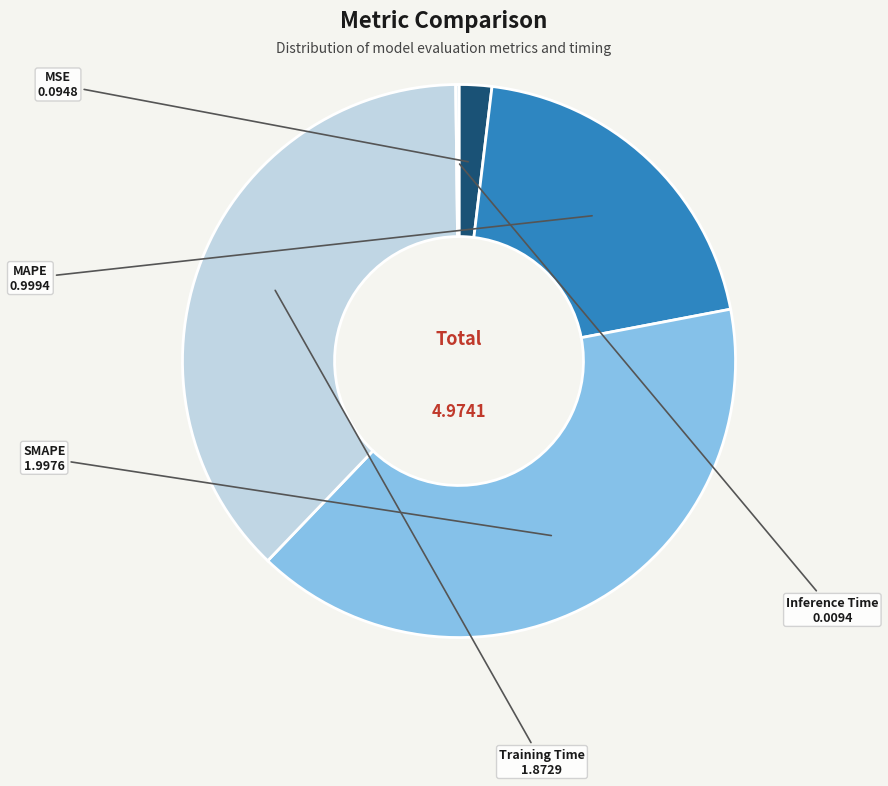

Do MAPE and MSE together represent more than half of the pie?

No